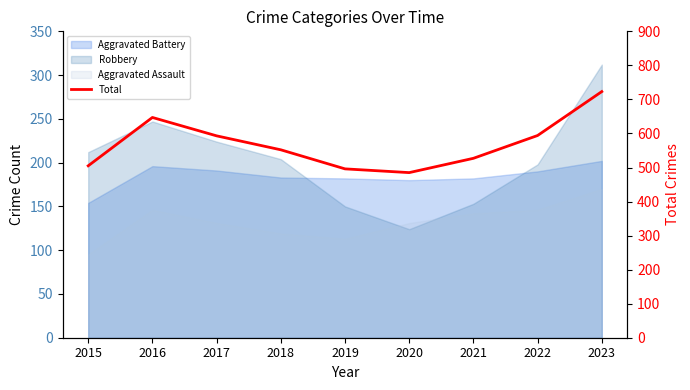

Reading left to right, list all the values displayed in this chart.

505	647	593	552	496	485	527	594	723